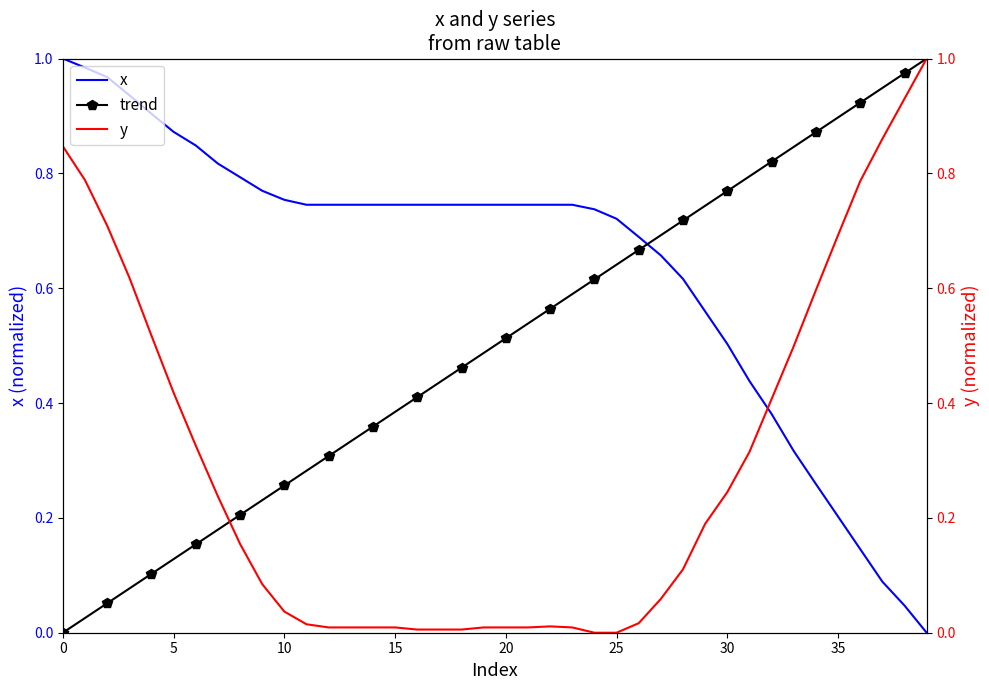

After their last crossing, which series has the higher values: y or trend?

trend